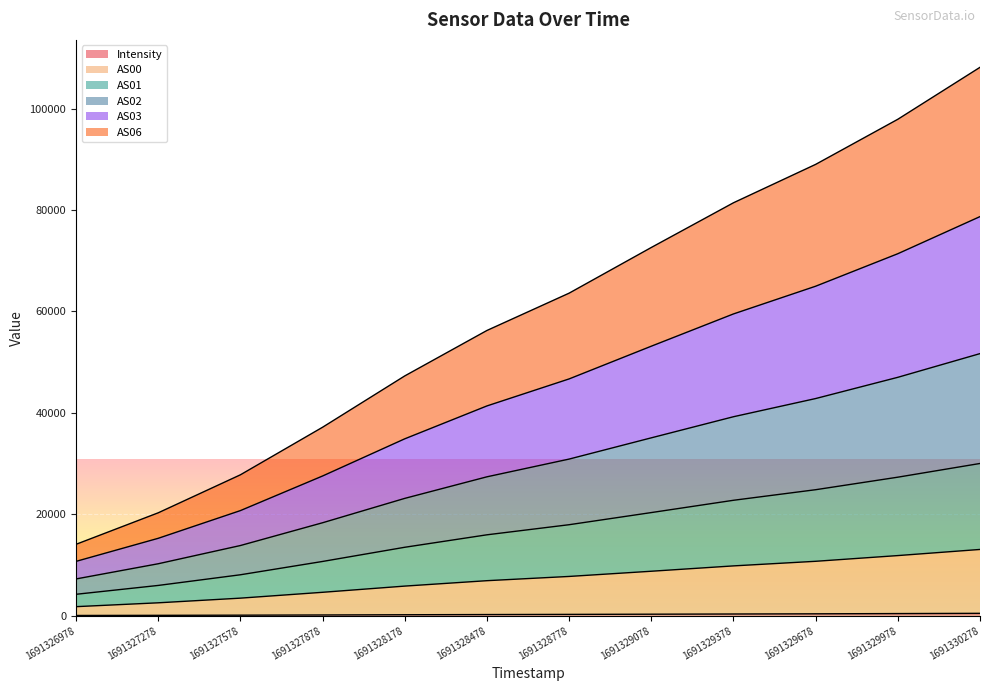

Does the chart display data point markers on the line(s)?

No